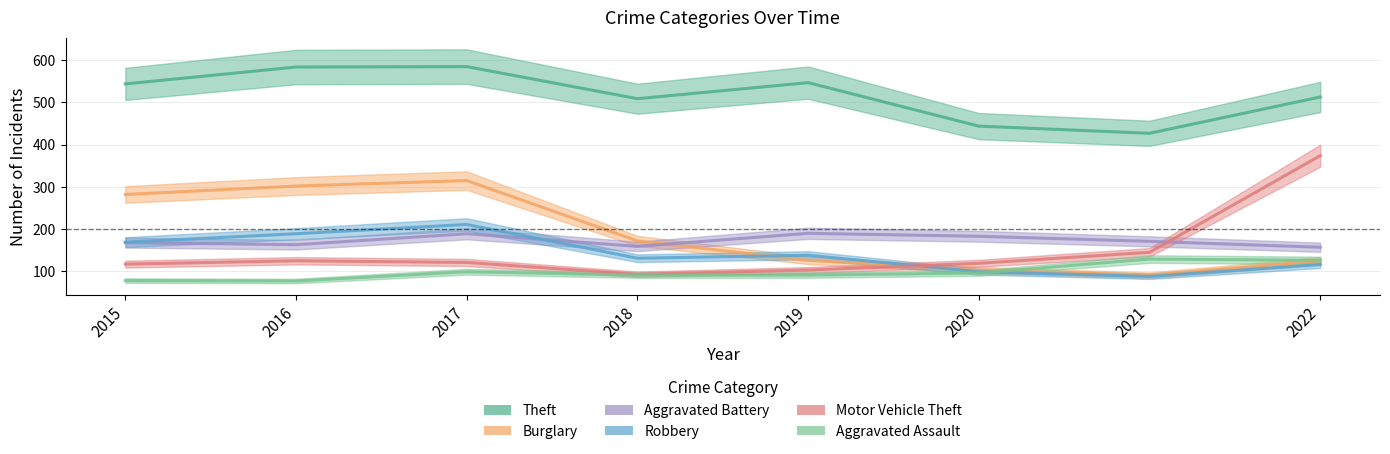

What is the average value of the Aggravated Assault series?

98